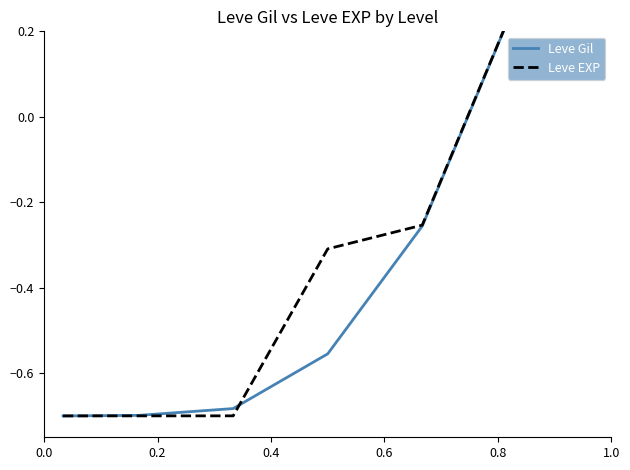

How many categories are shown in the chart?

7